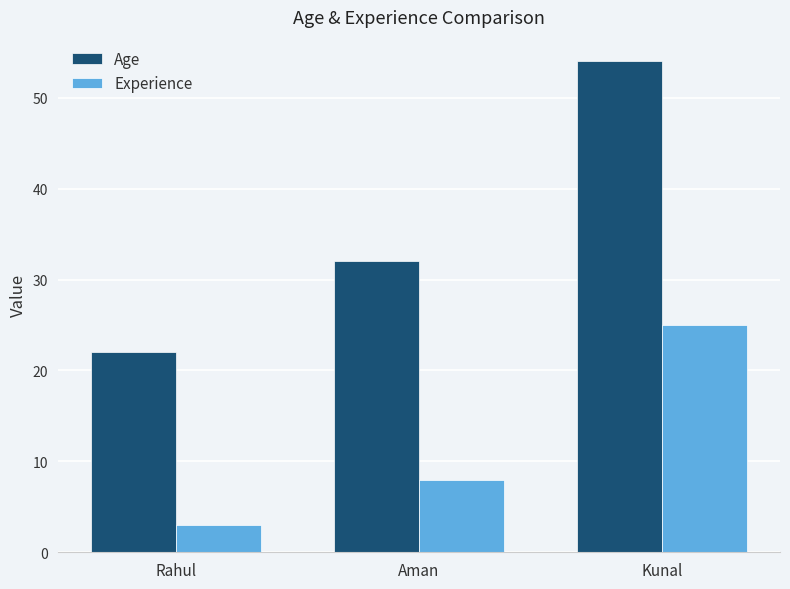

Which category has the highest value across all series?

Kunal